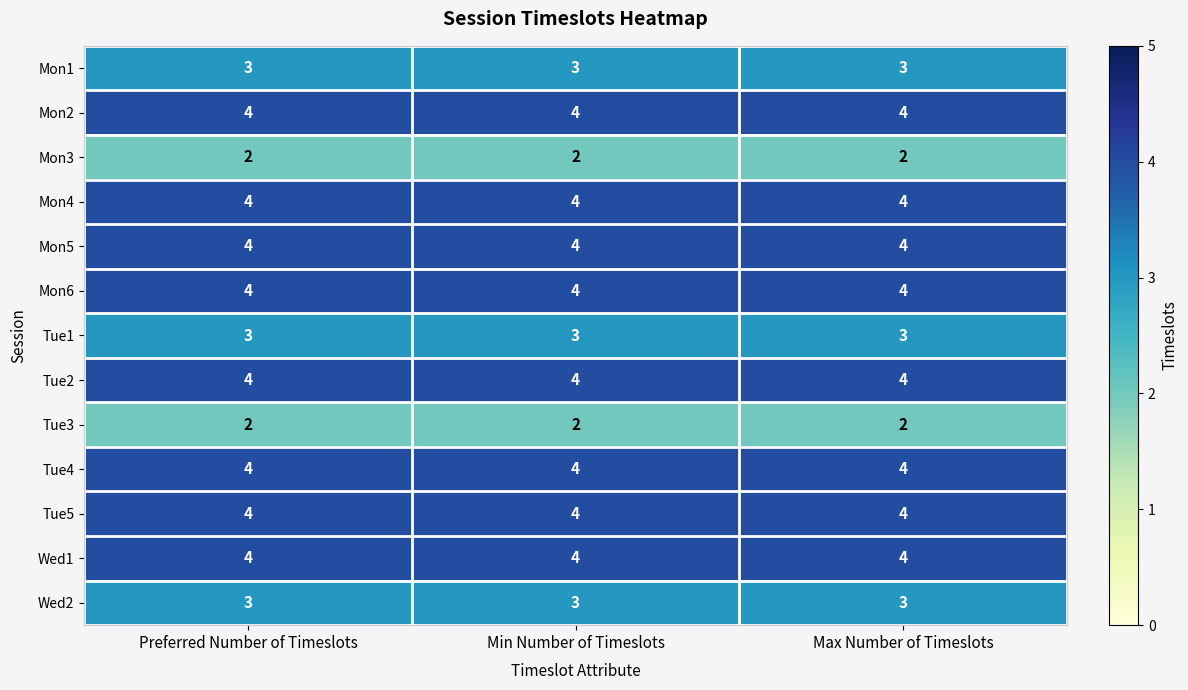

What is the greatest value displayed?

4